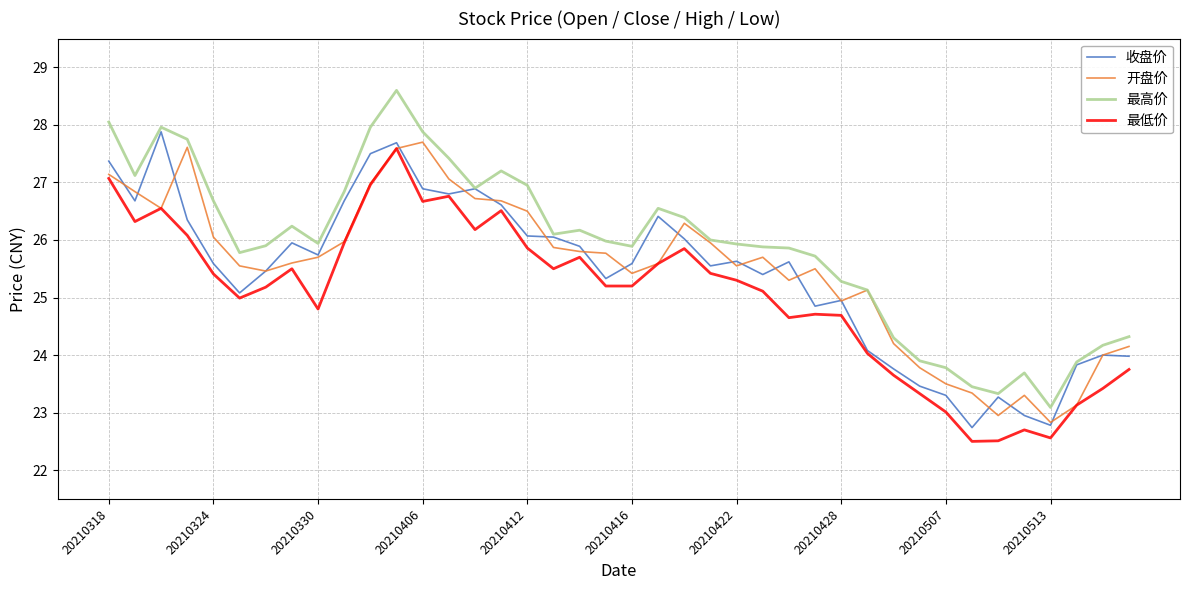

What is the smallest value displayed?

22.5